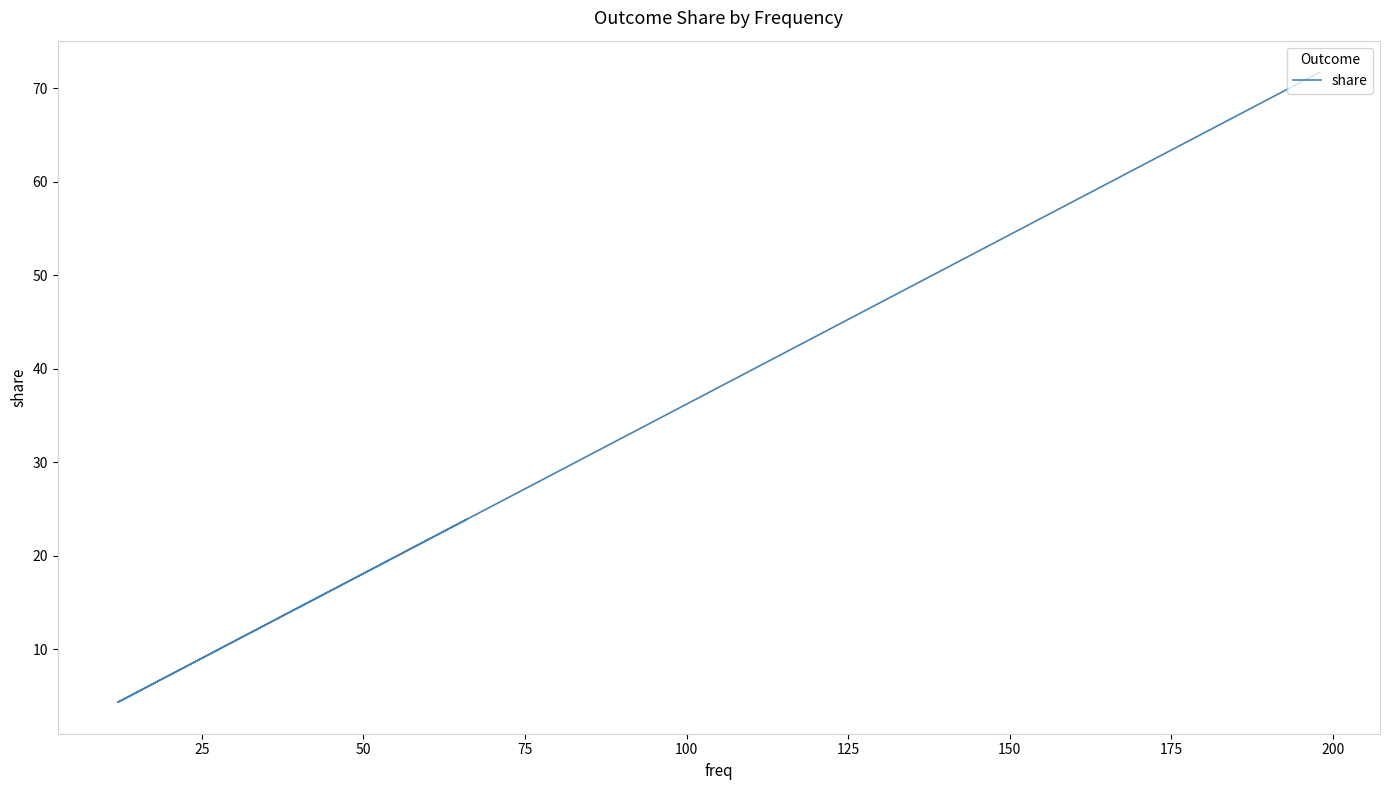

At which label is the value closest to 38?

50